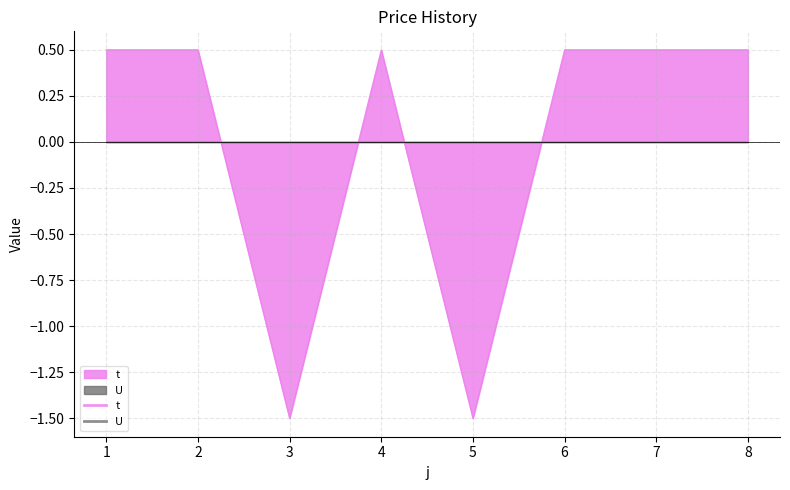

List the labels in order of value, largest first.

1, 2, 4, 6, 7, 8, 3, 5